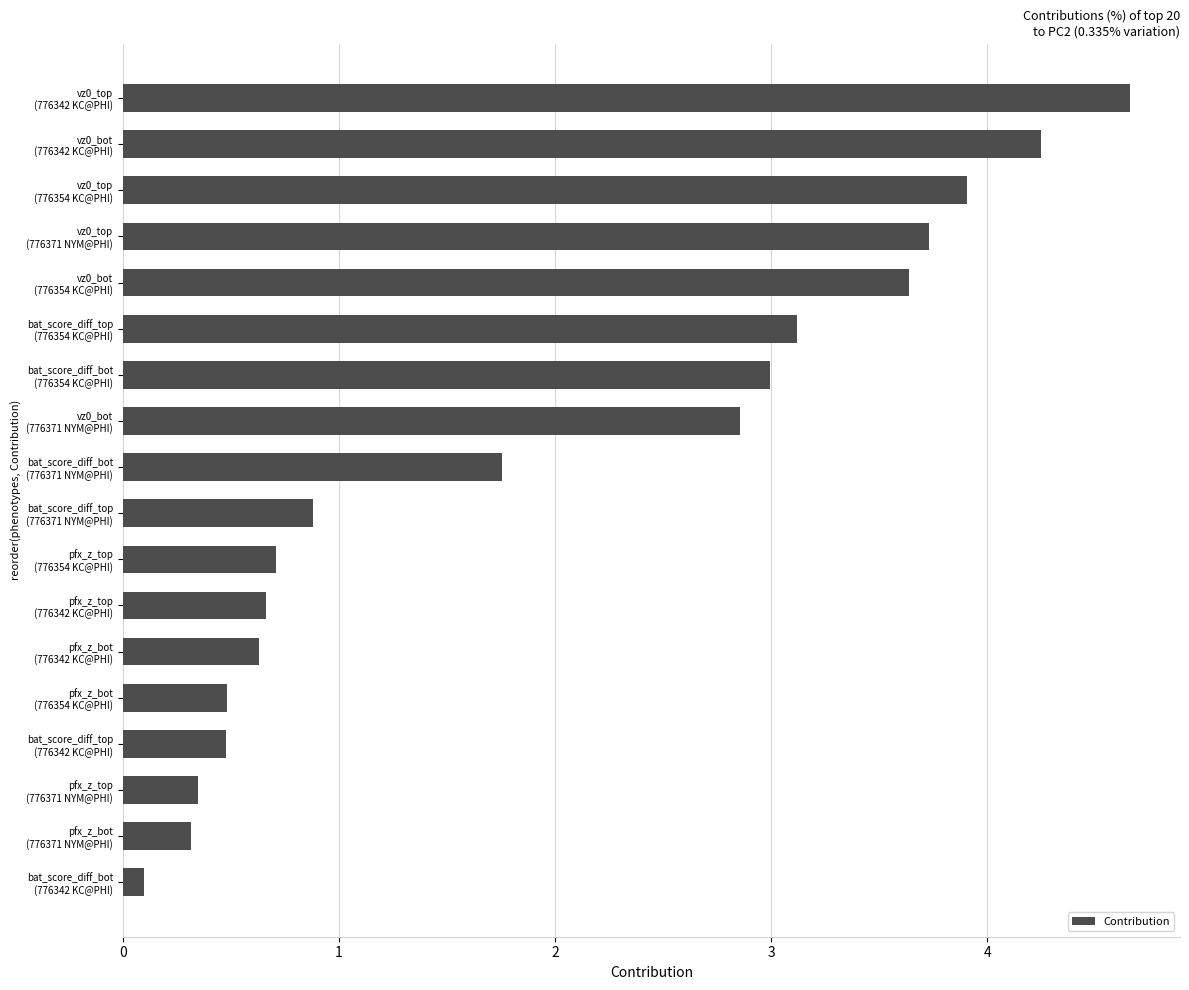

What is the difference between the maximum and minimum values?

4.6